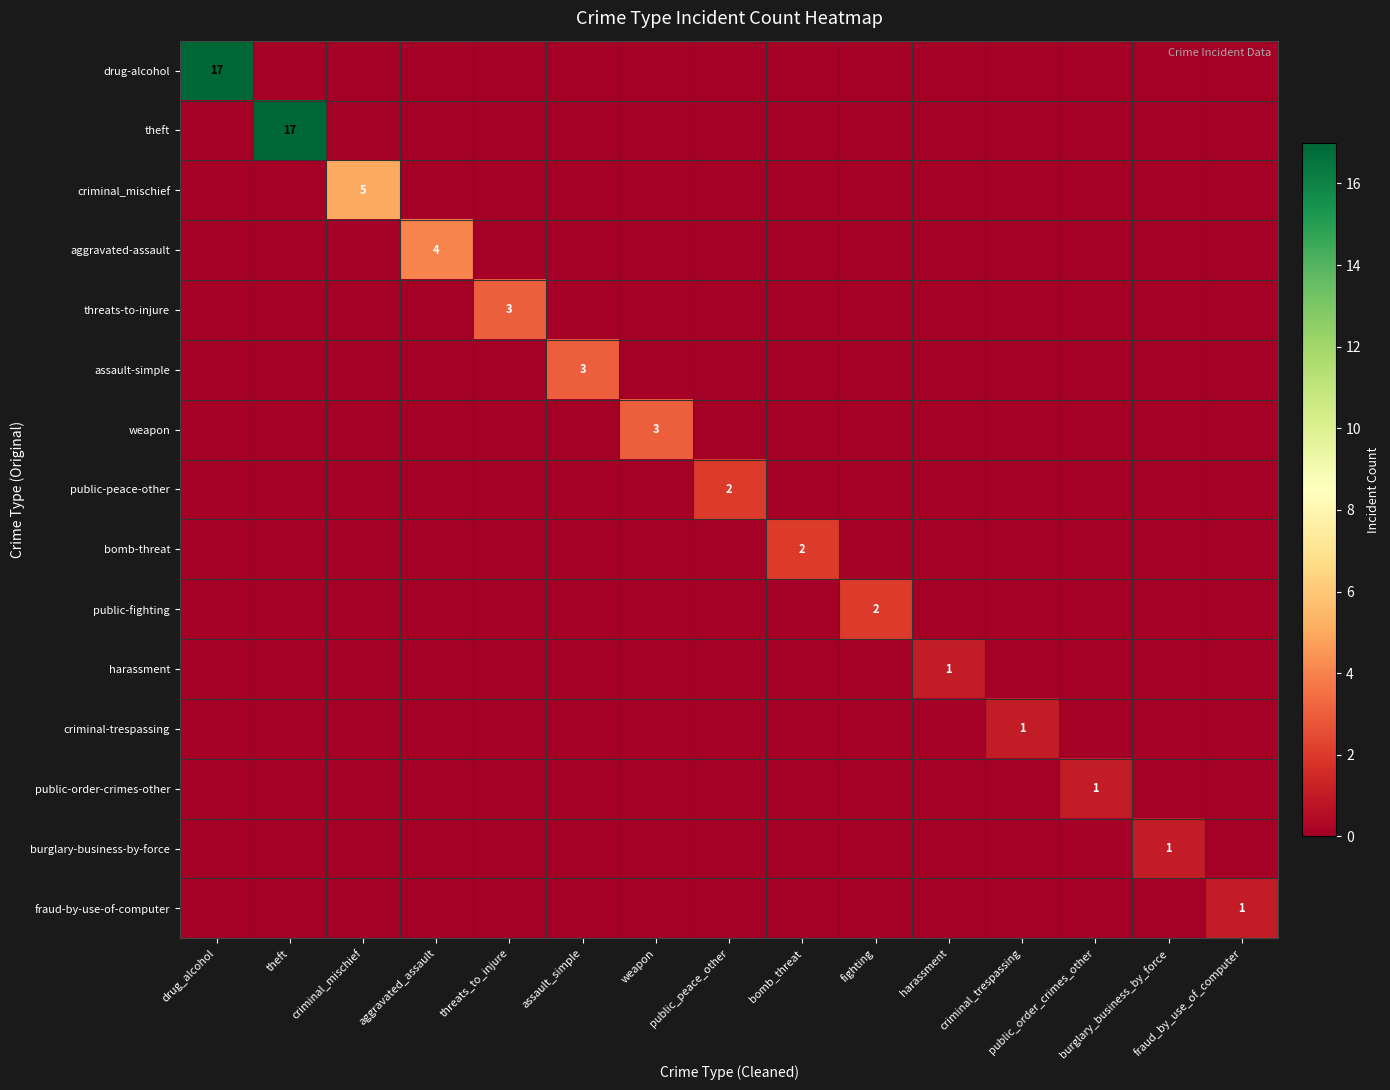

At which category does the chart reach its minimum across all series?

theft